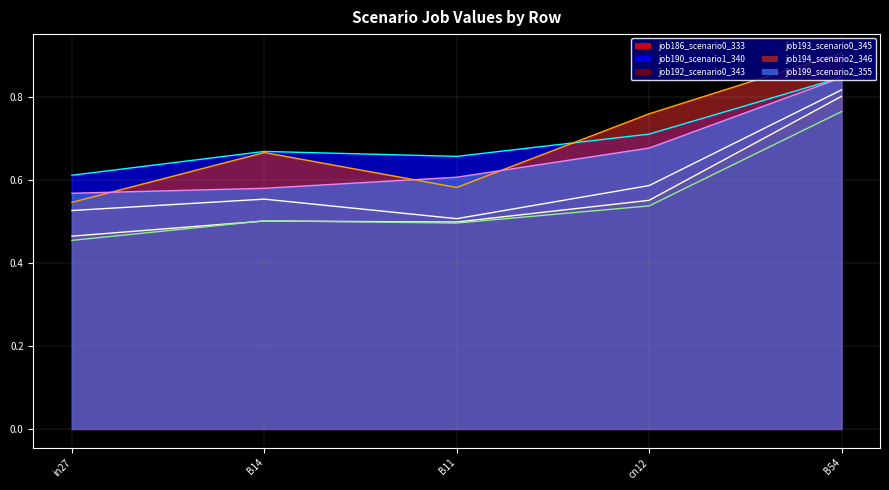

How many interior local valleys does the job194_scenario2_346 series have?

1